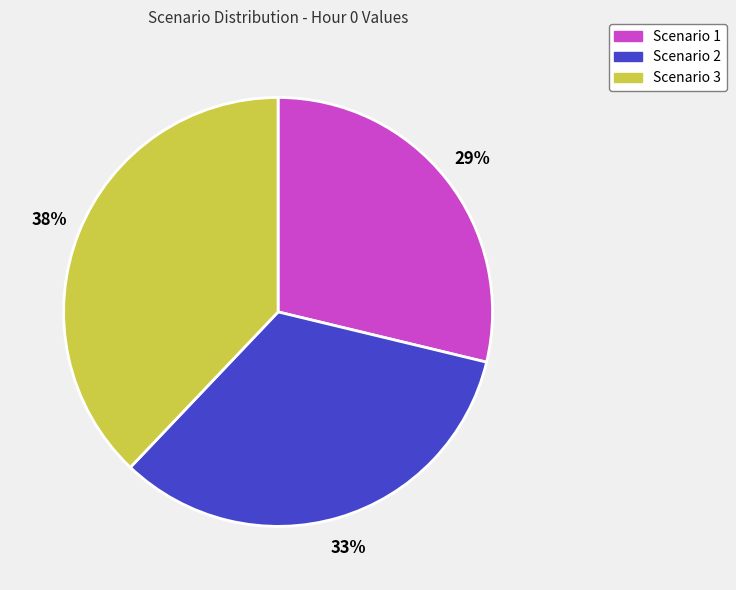

Is it true that Scenario 3 is 31% of the pie?

False